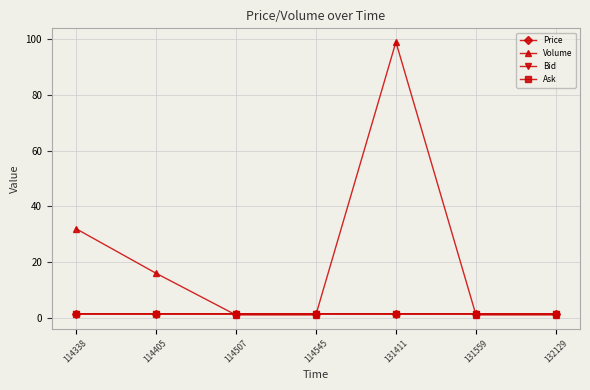

What is the greatest value displayed?

99.0